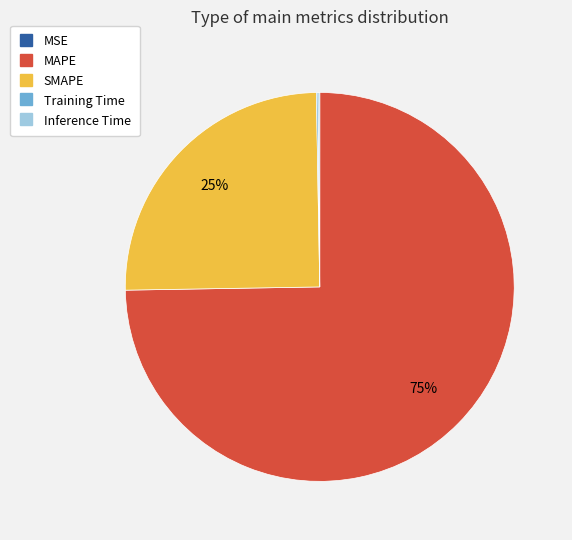

What percentage is the MAPE slice, to the nearest percent?

75%